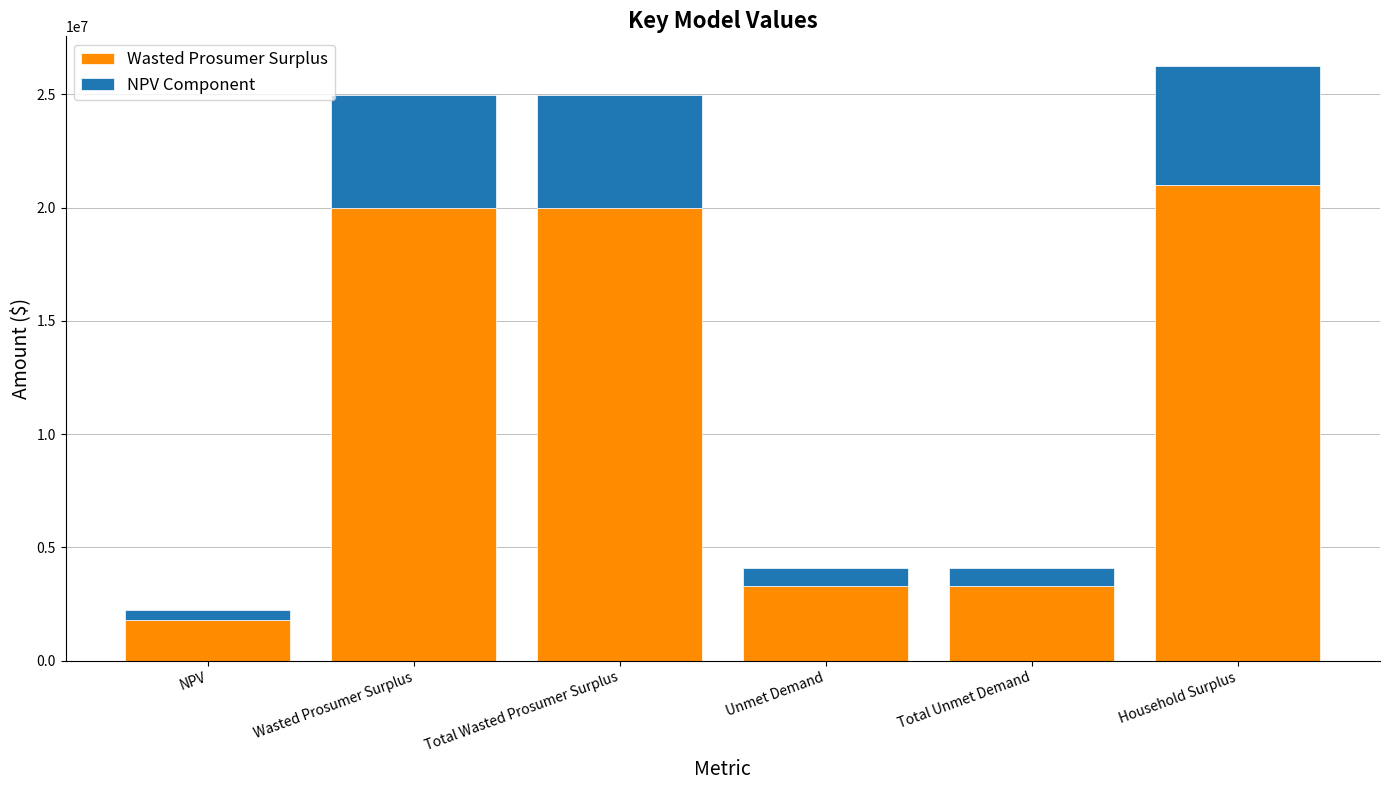

Reading left to right, list the values for the Wasted Prosumer Surplus series.

1796324.8	19978852.4	19978852.4	3290175.1	3290175.1	20999277.8